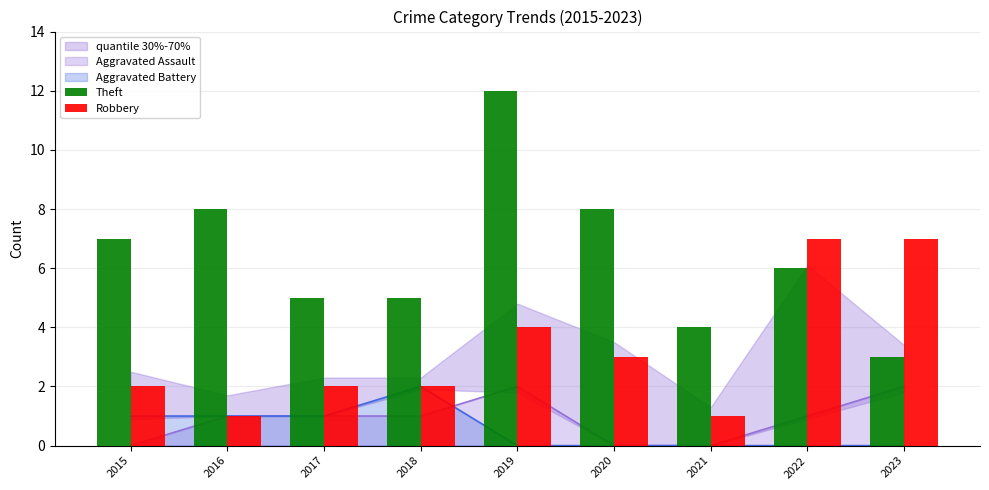

What is the value of the Theft bar at the 1st from the left?

7